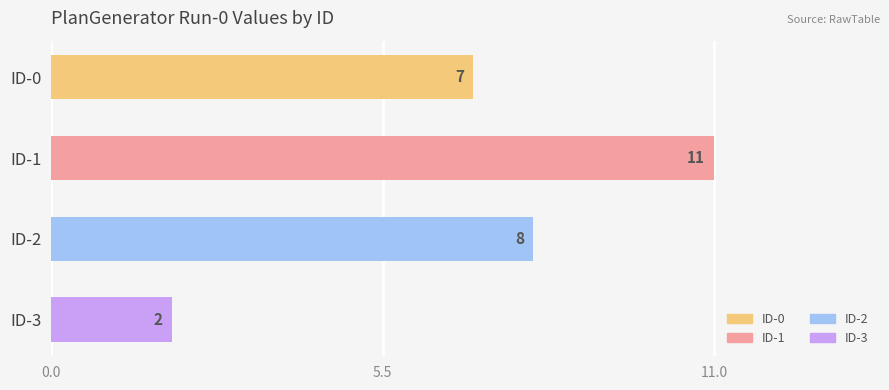

How many data points are less than 8?

2